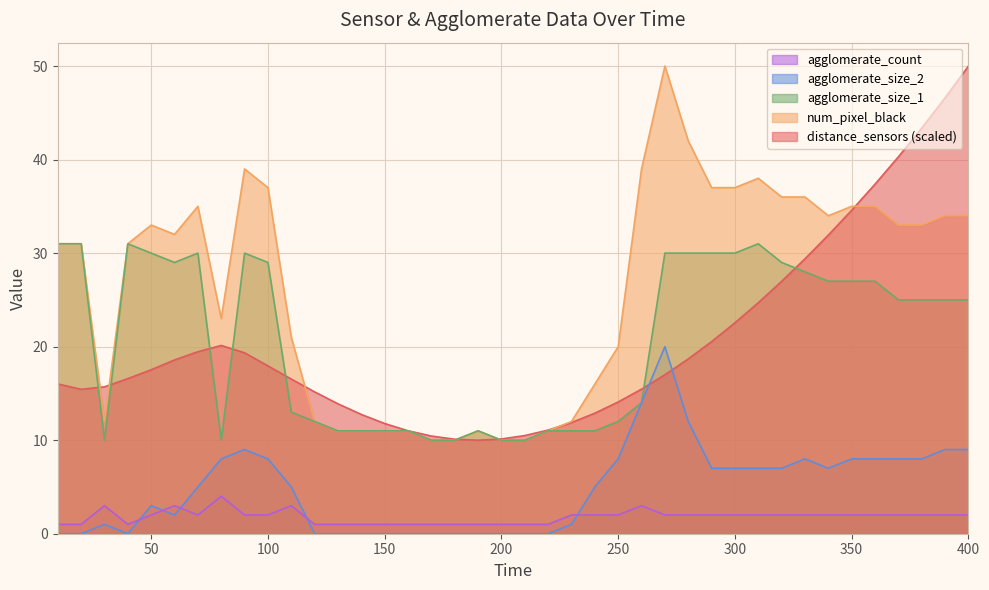

How many data points in agglomerate_size_1 are less than 25?

18